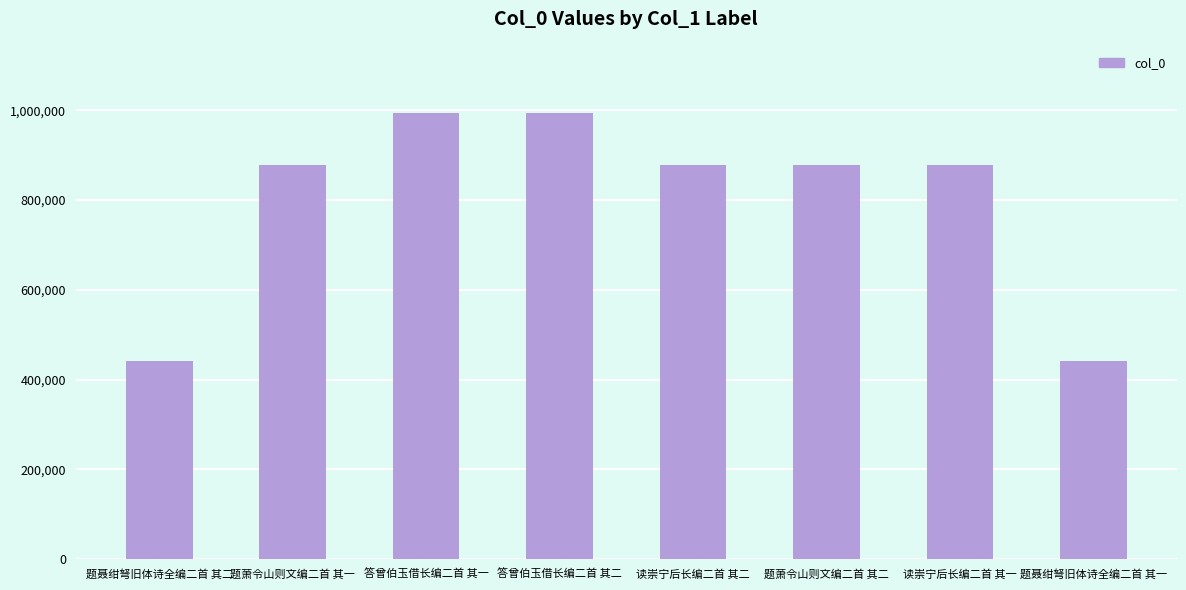

What is the sum of the values at 读崇宁后长编二首 其一 and 题聂绀弩旧体诗全编二首 其二?

1320188